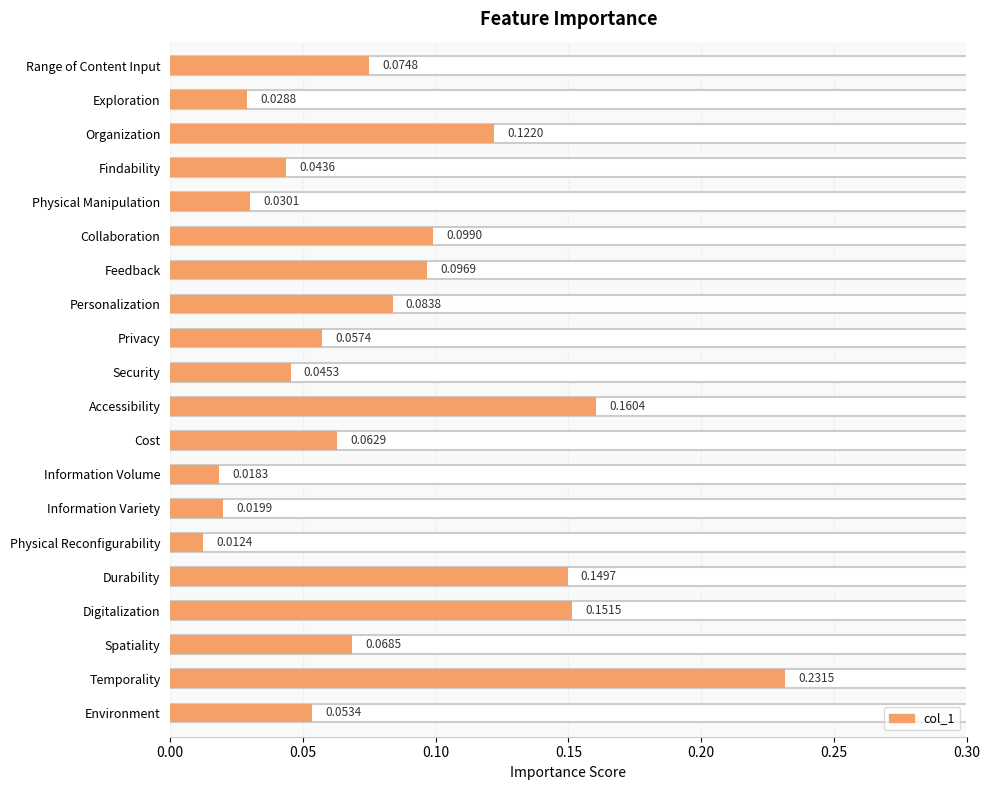

The chart shows a value of 0.0 at Information Volume. True or false?

True